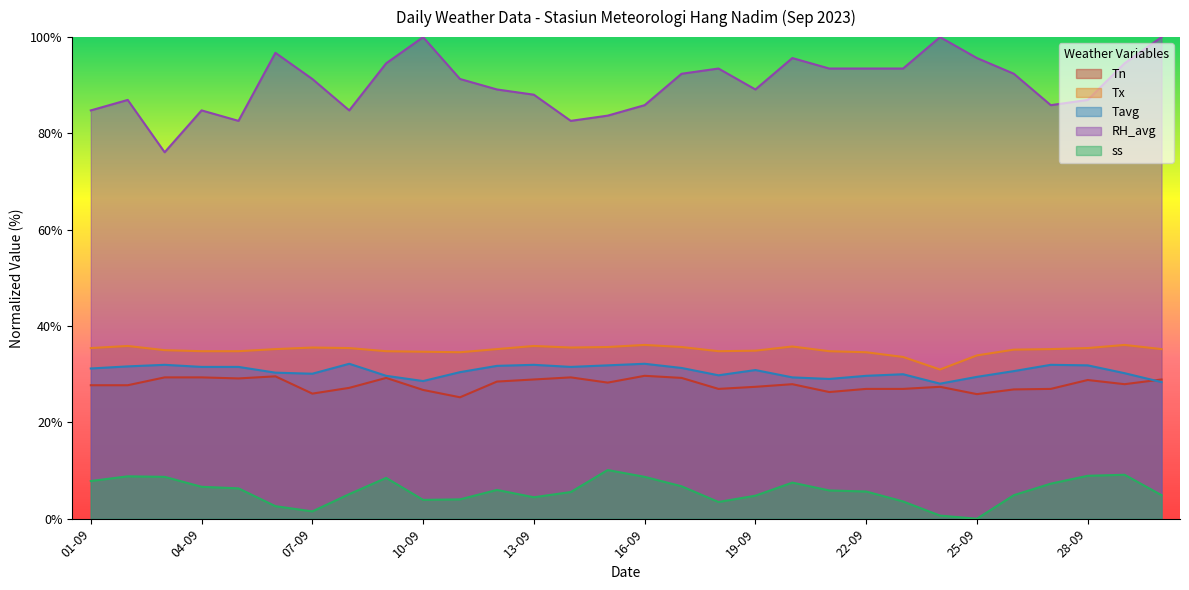

At which label does Tn first exceed 27?

01-09